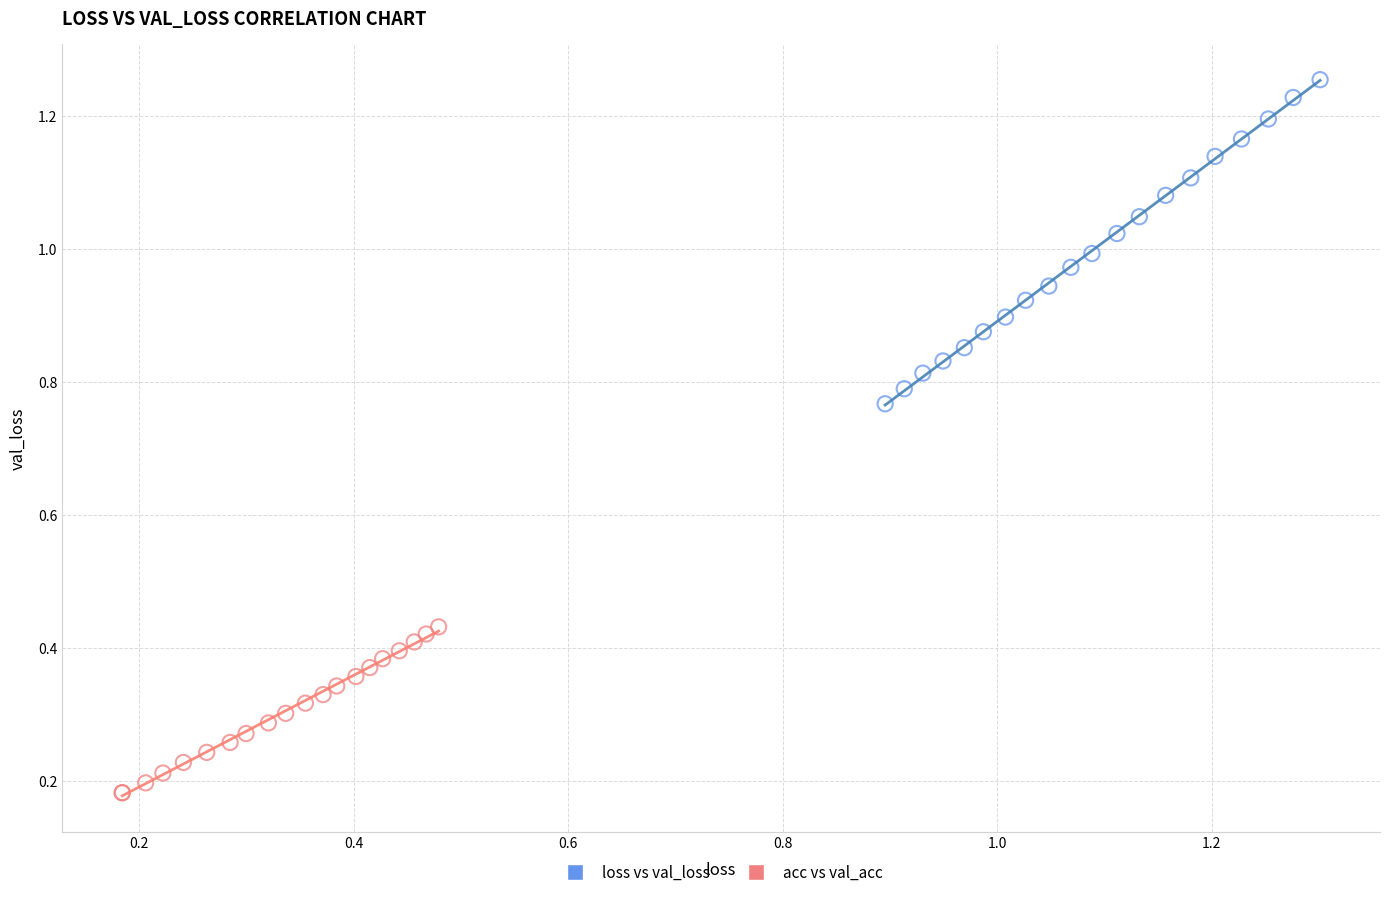

Which series reaches the maximum Y coordinate?

loss vs val_loss